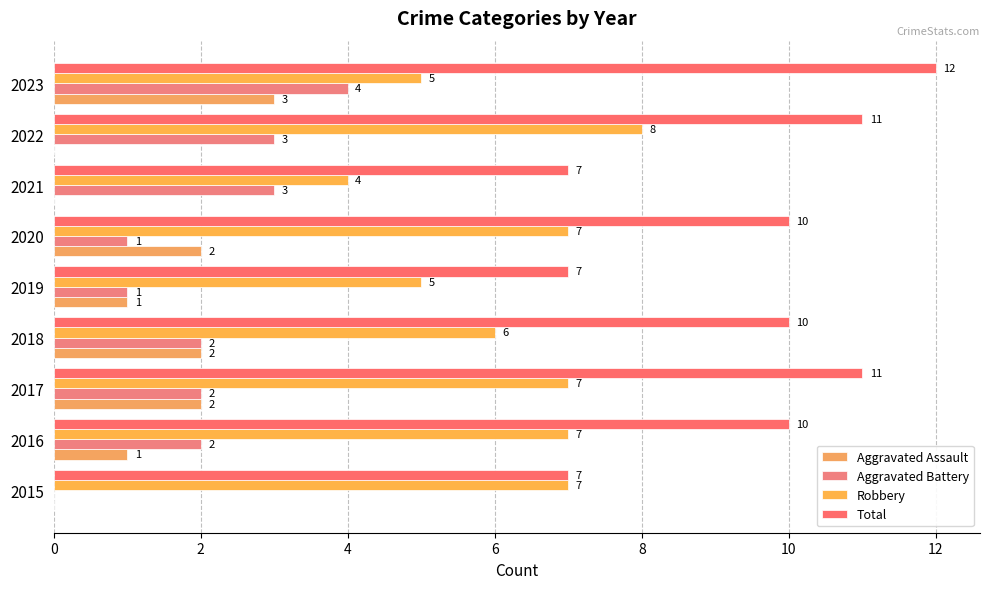

How many series are shown in this chart?

4